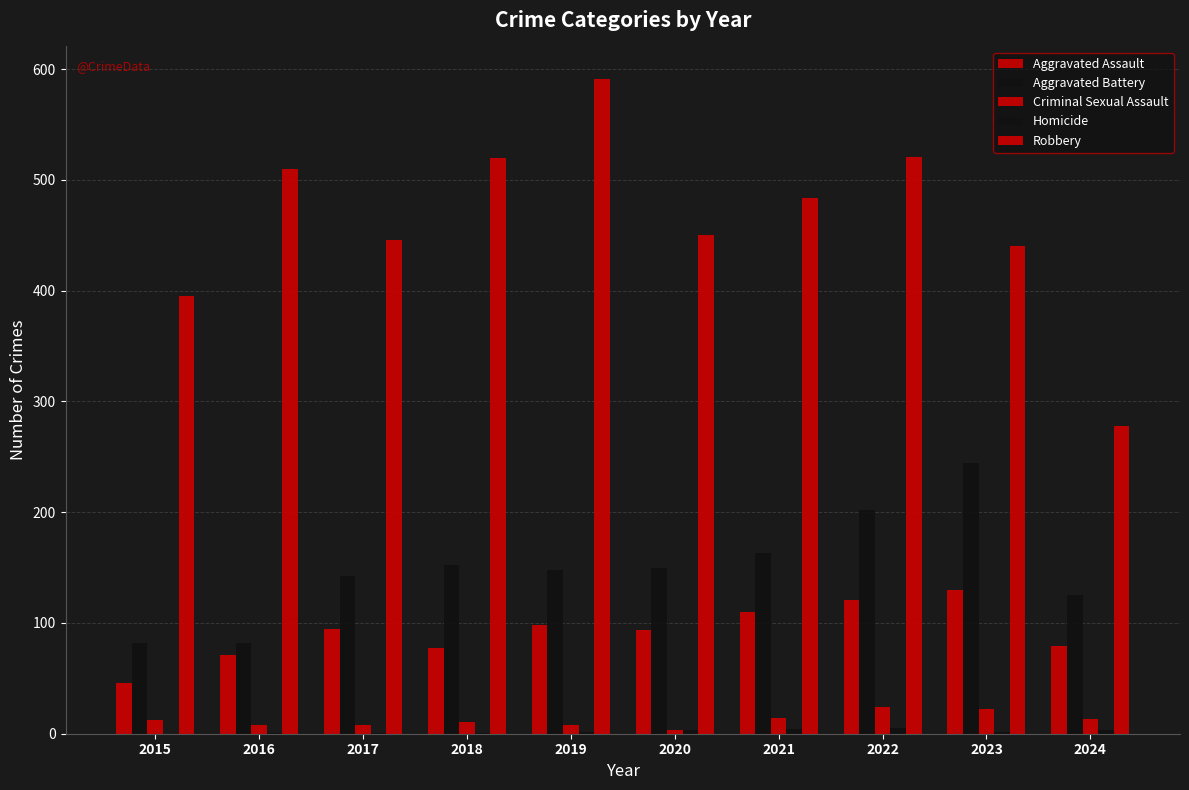

Which series has the largest total across all categories?

Robbery